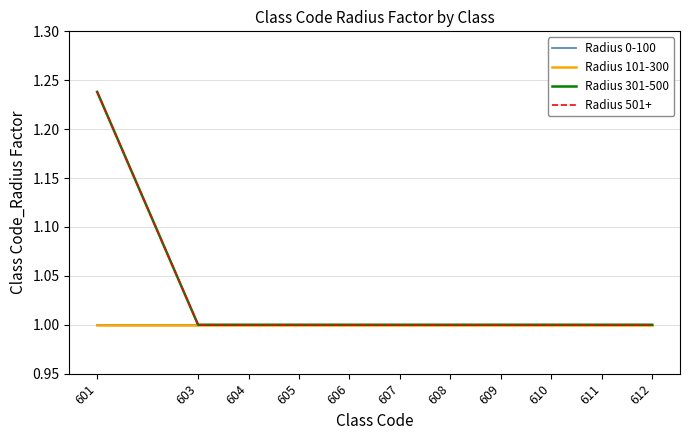

Does the chart have visible grid lines?

Yes